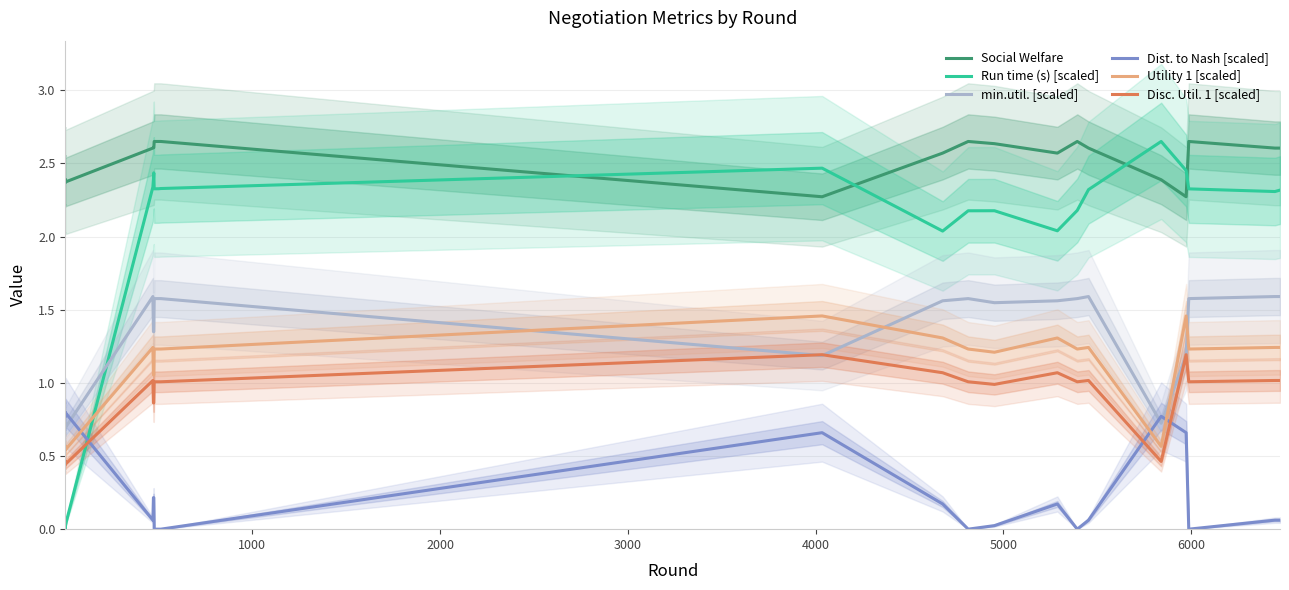

What is the difference between the maximum and minimum values in the min.util. [scaled] series?

0.9